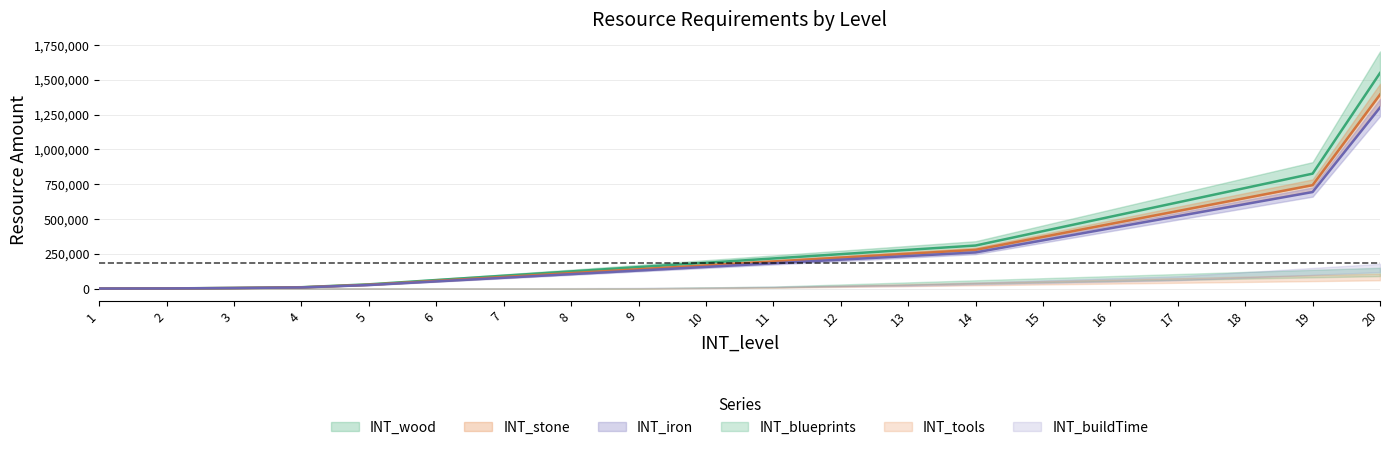

What is the difference between the INT_wood values at 19 and 13?

546960.0